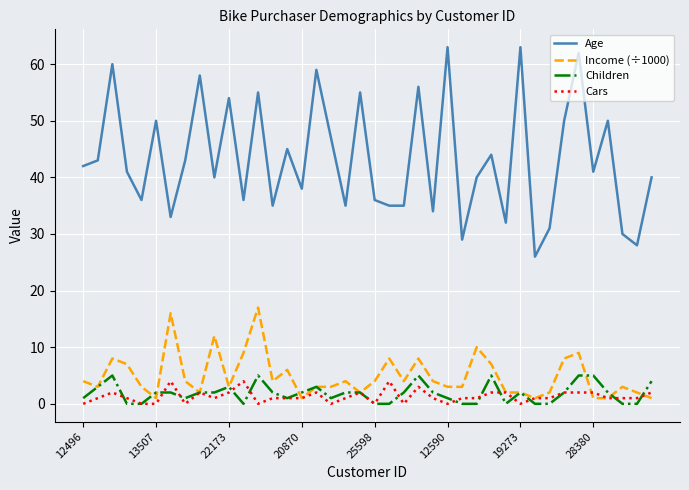

Which series has the largest range (max minus min)?

Age